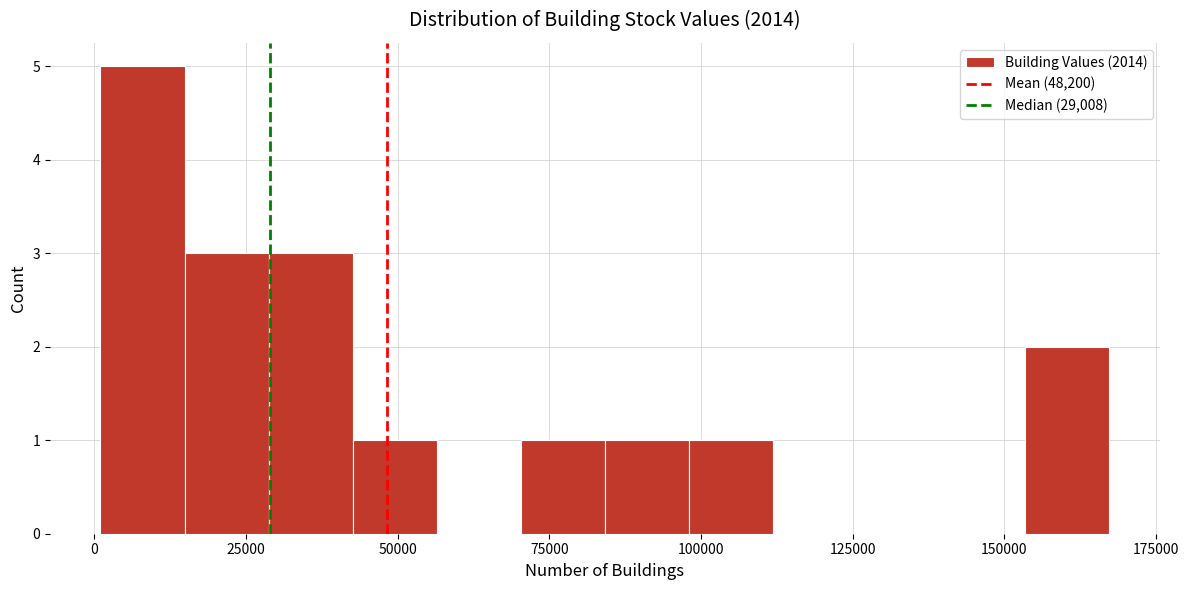

Around what value on the x-axis is the tallest bar? Give the approximate position of its centre, as read against the axis.

10000